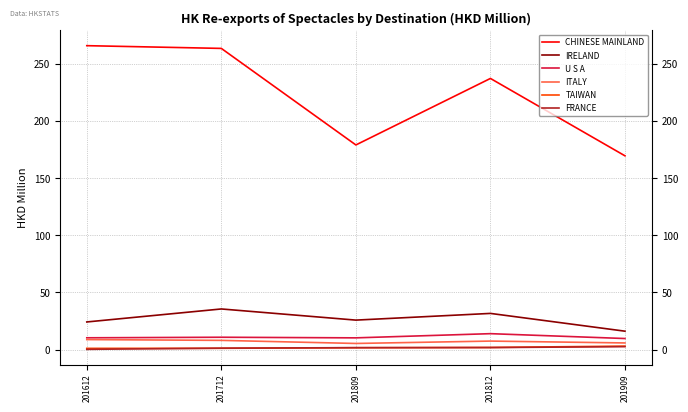

What is the greatest value displayed?

266.0